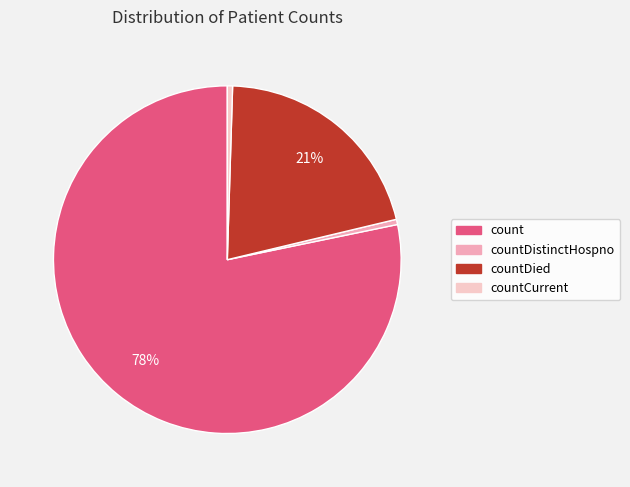

Which category accounts for the majority?

count